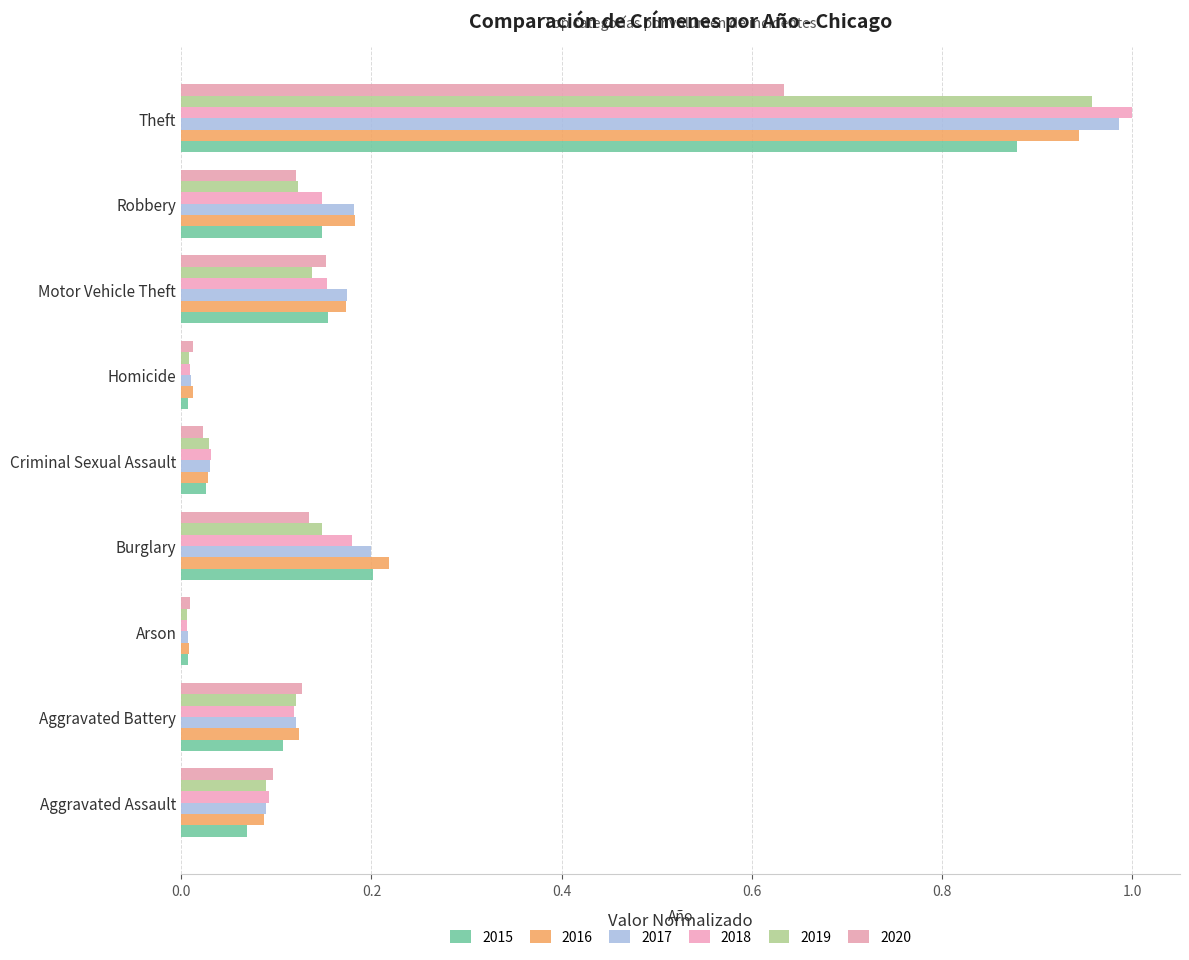

How many data points does each series have?

9